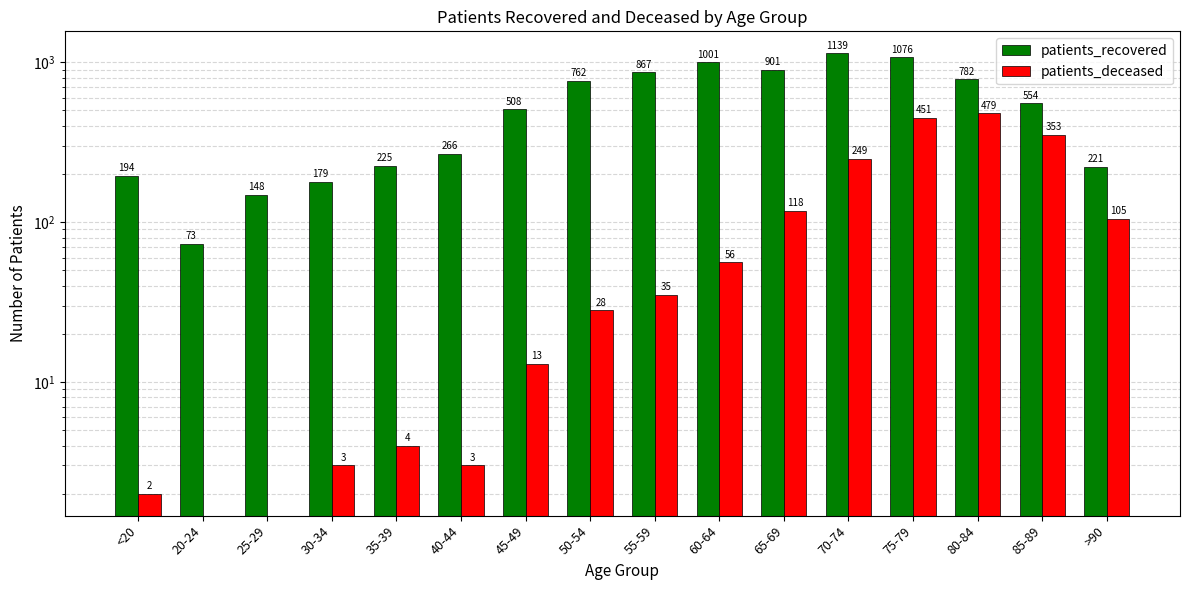

Rank the series by their average value, from highest to lowest.

patients_recovered, patients_deceased